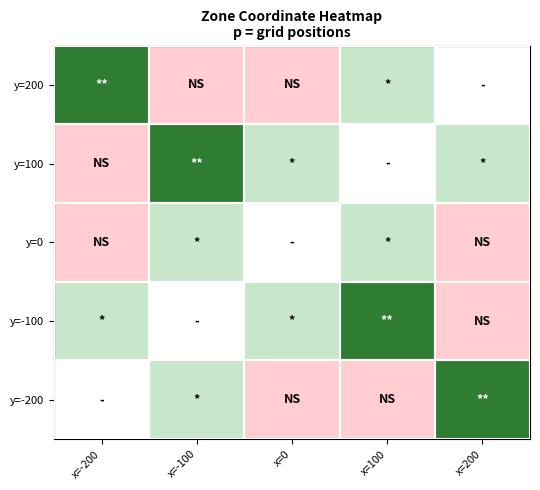

At which category is the sum across all series the highest?

x=-200